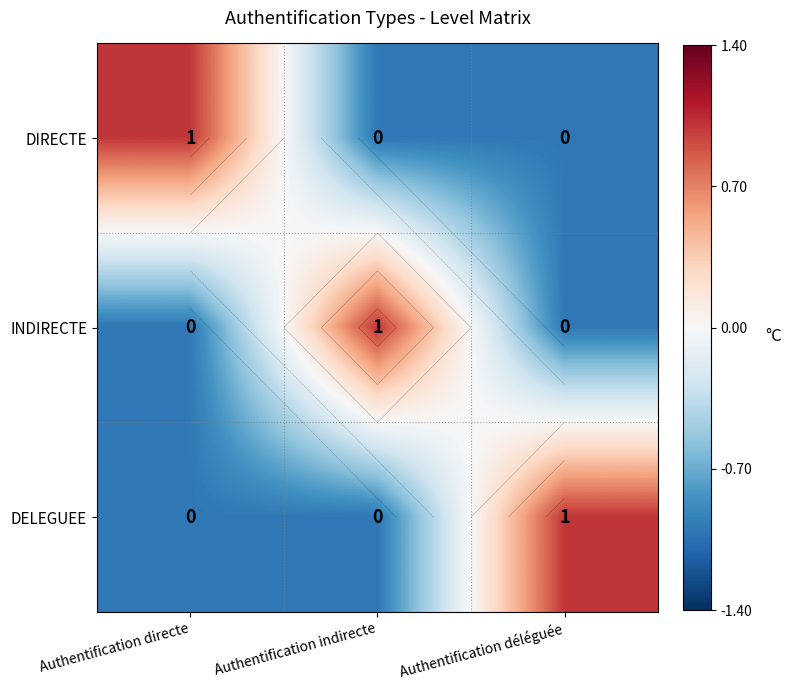

How many distinct data groups are displayed?

3